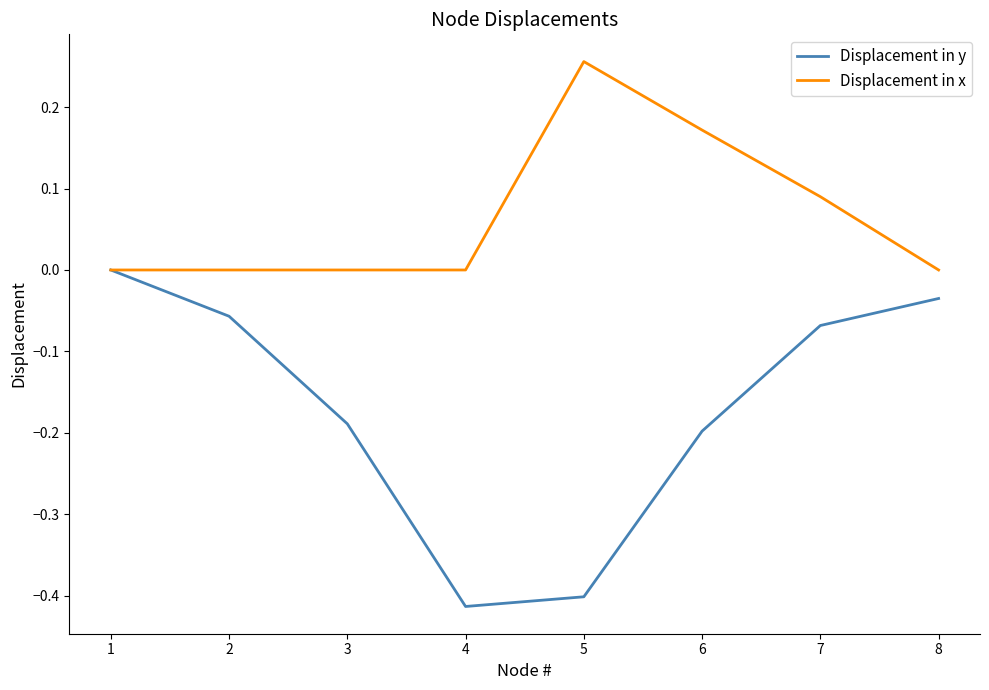

At 5, list the series in order from smallest to largest.

Displacement in y, Displacement in x